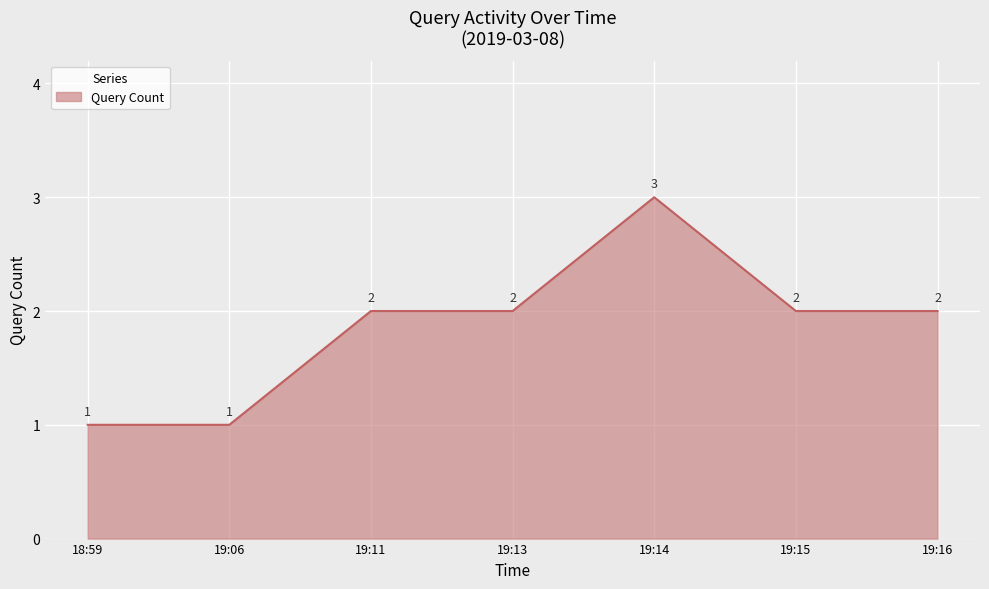

Between 19:06 and 19:11, which is larger?

19:11